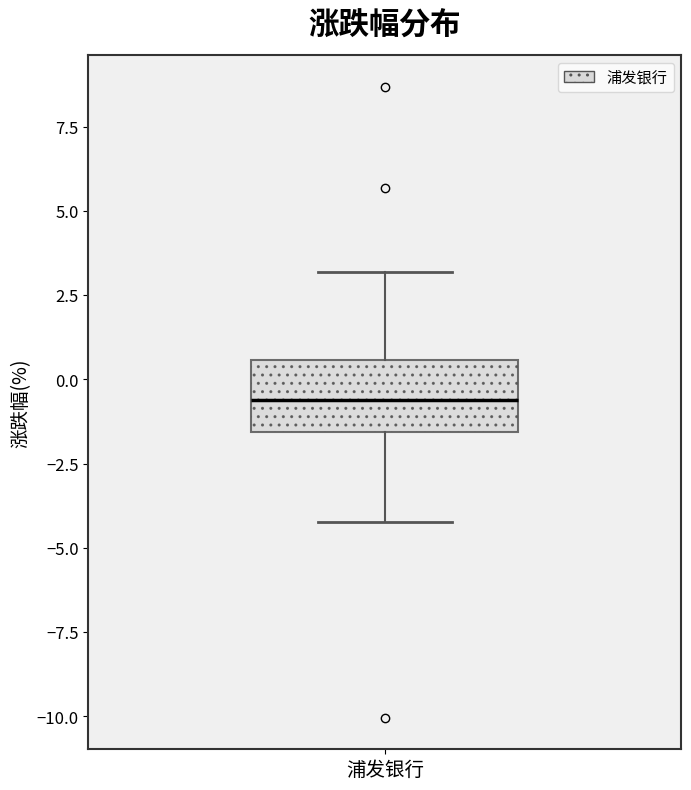

Where is the upper edge of the box for 浦发银行 on the y-axis? The values are not printed on the chart, so give them approximately, as read against the axis.

0.5